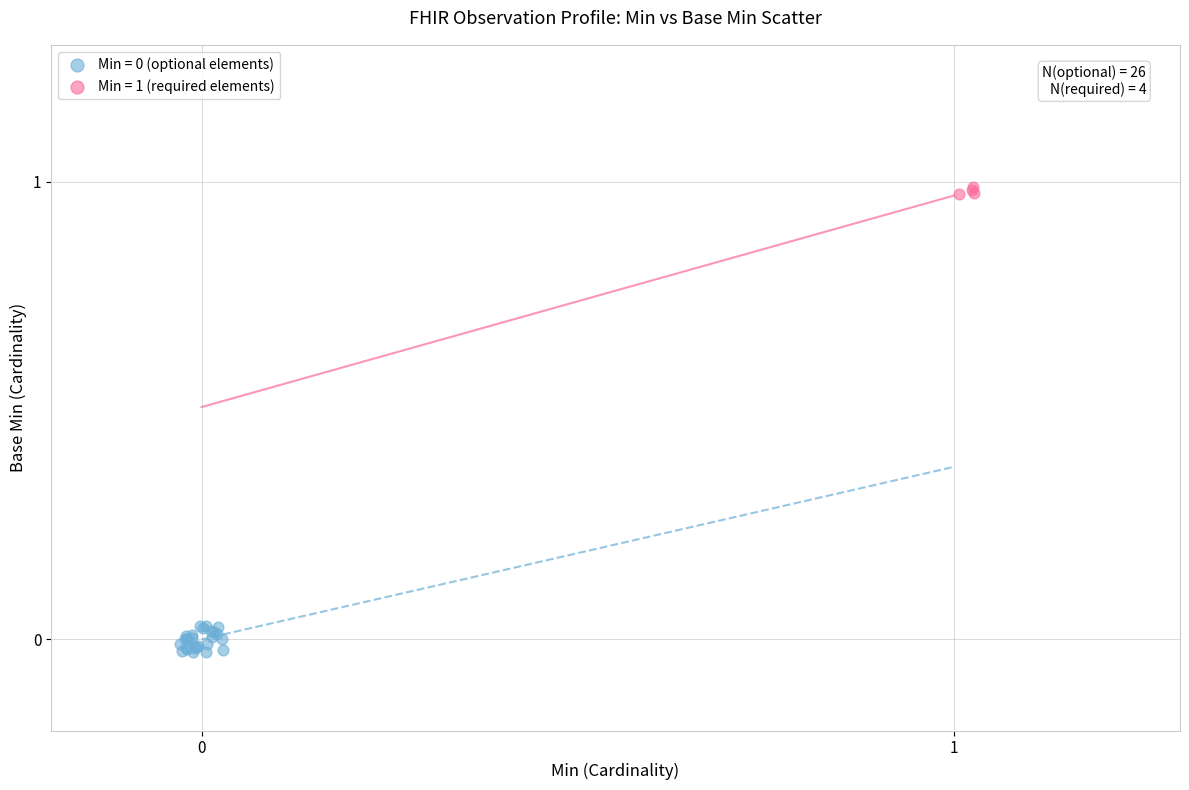

Which series contains the highest Y value?

Min = 1 (required elements)